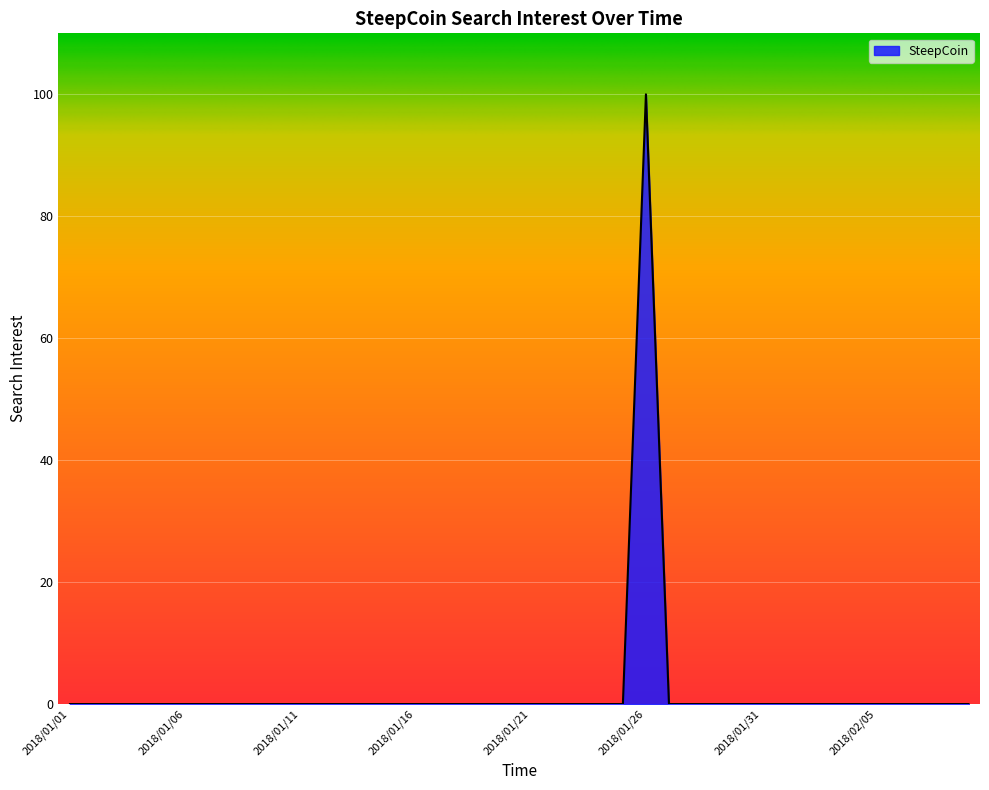

What is the maximum value shown in the chart?

100